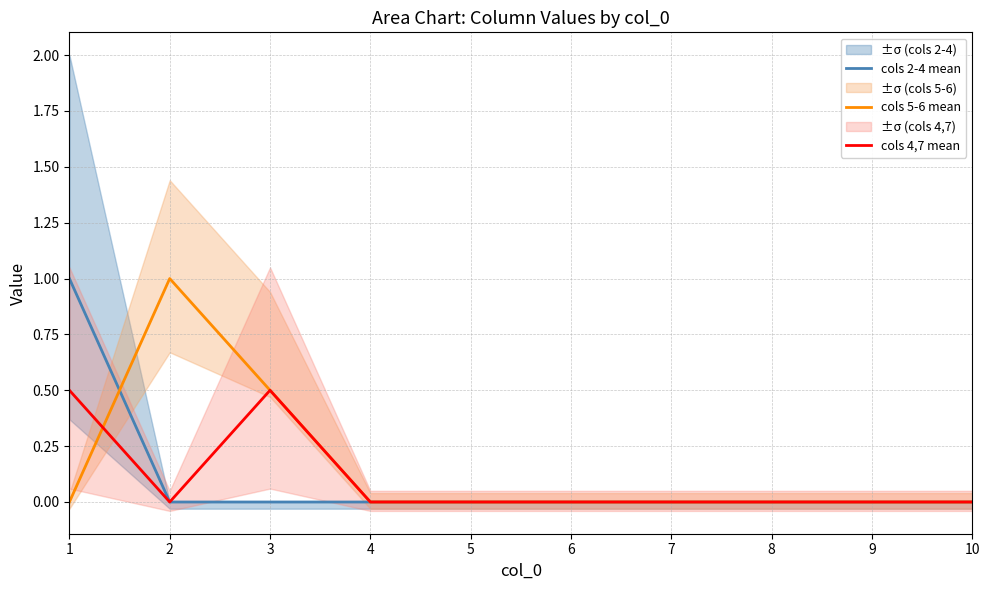

True or false: cols 2-4 mean and cols 4,7 mean intersect in this chart.

False